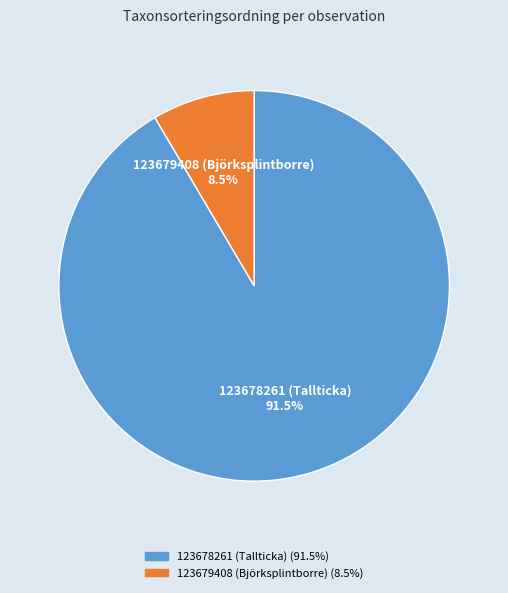

Combined, what portion of the pie is 123678261 (Tallticka) and 123679408 (Björksplintborre)?

100.0%